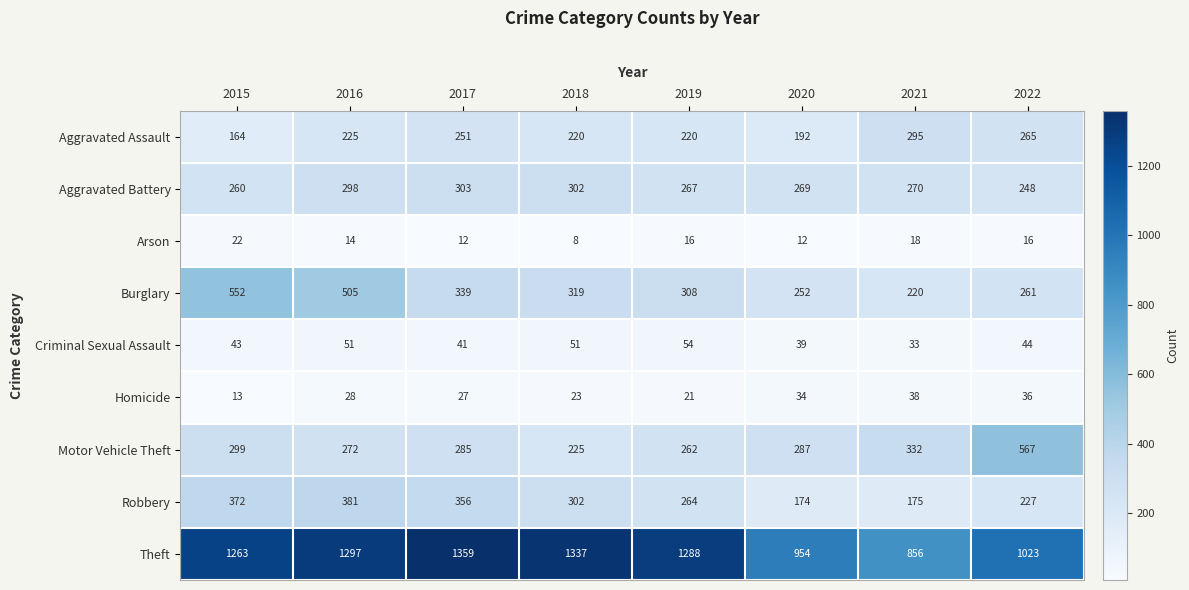

Which category has the lowest value in the Aggravated Battery series?

2022